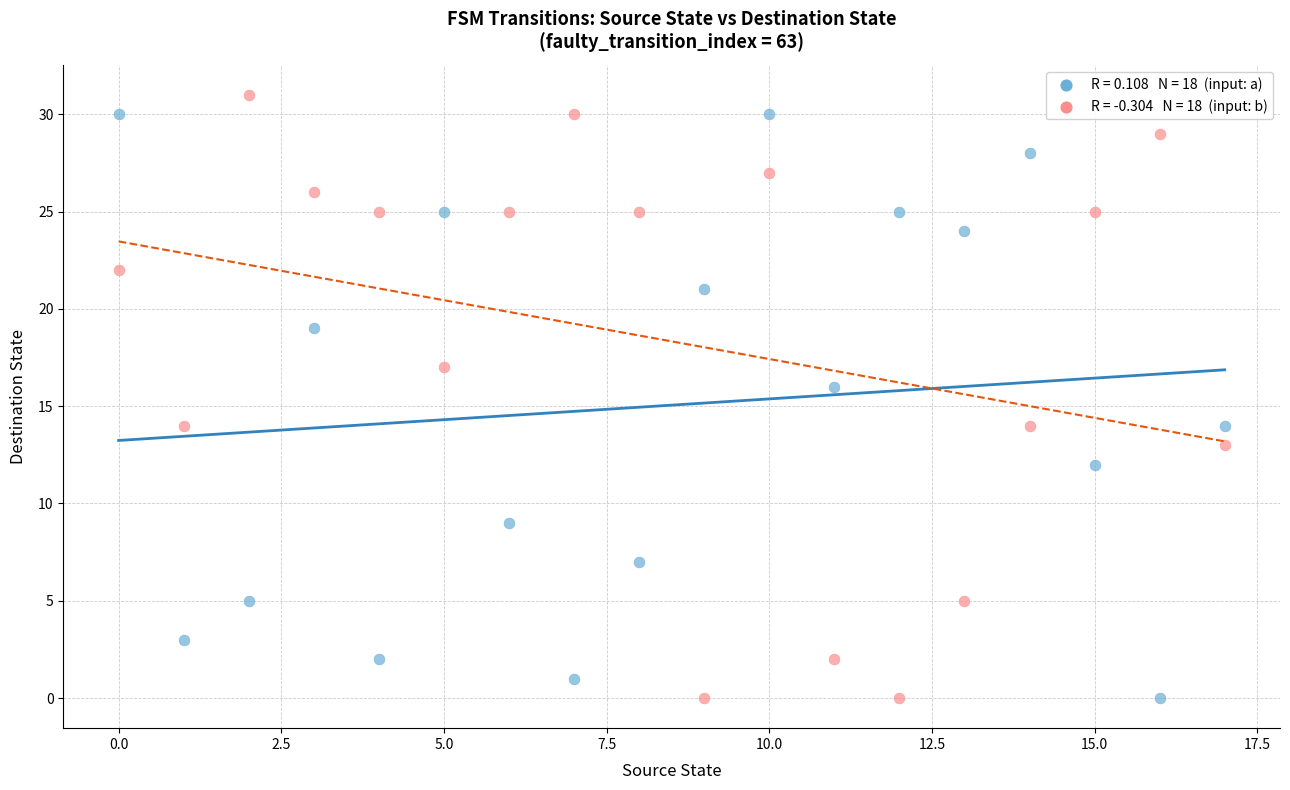

Across all data points, what is the range of Y values (max minus min)?

31